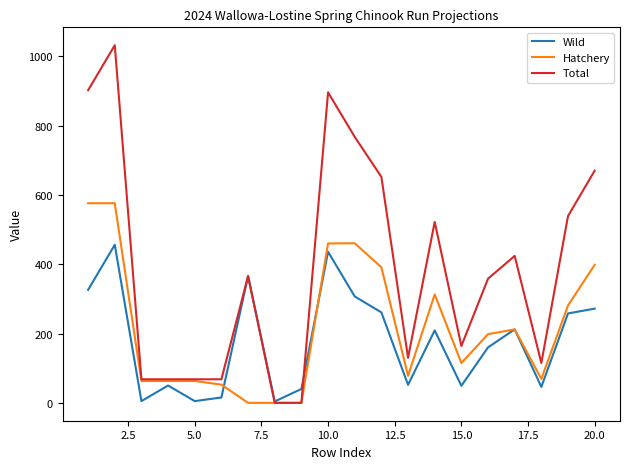

What is the maximum value for Total?

1032.0